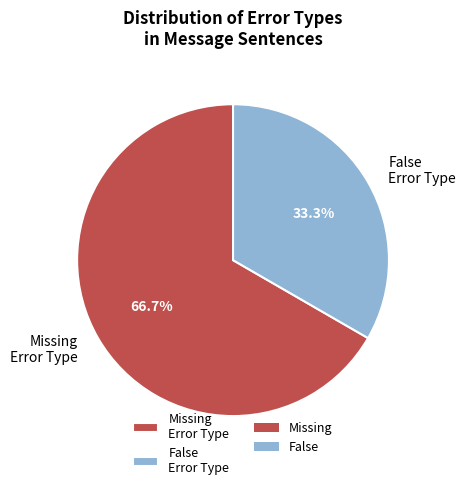

To the nearest percent, what percentage of the pie is Missing?

67%